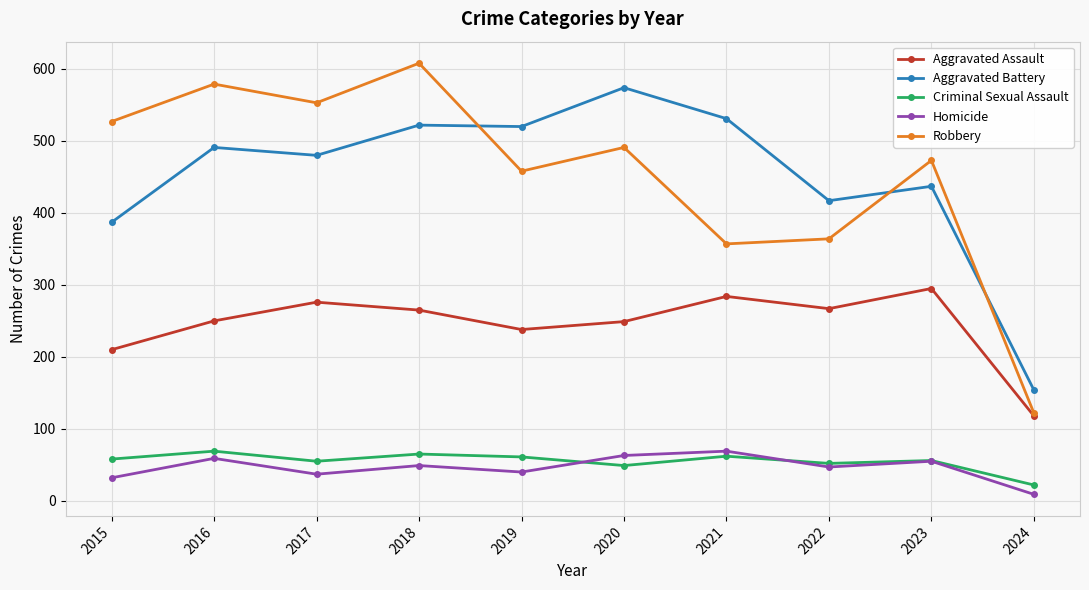

What is the value of the Aggravated Assault point at the 2nd from the left?

250